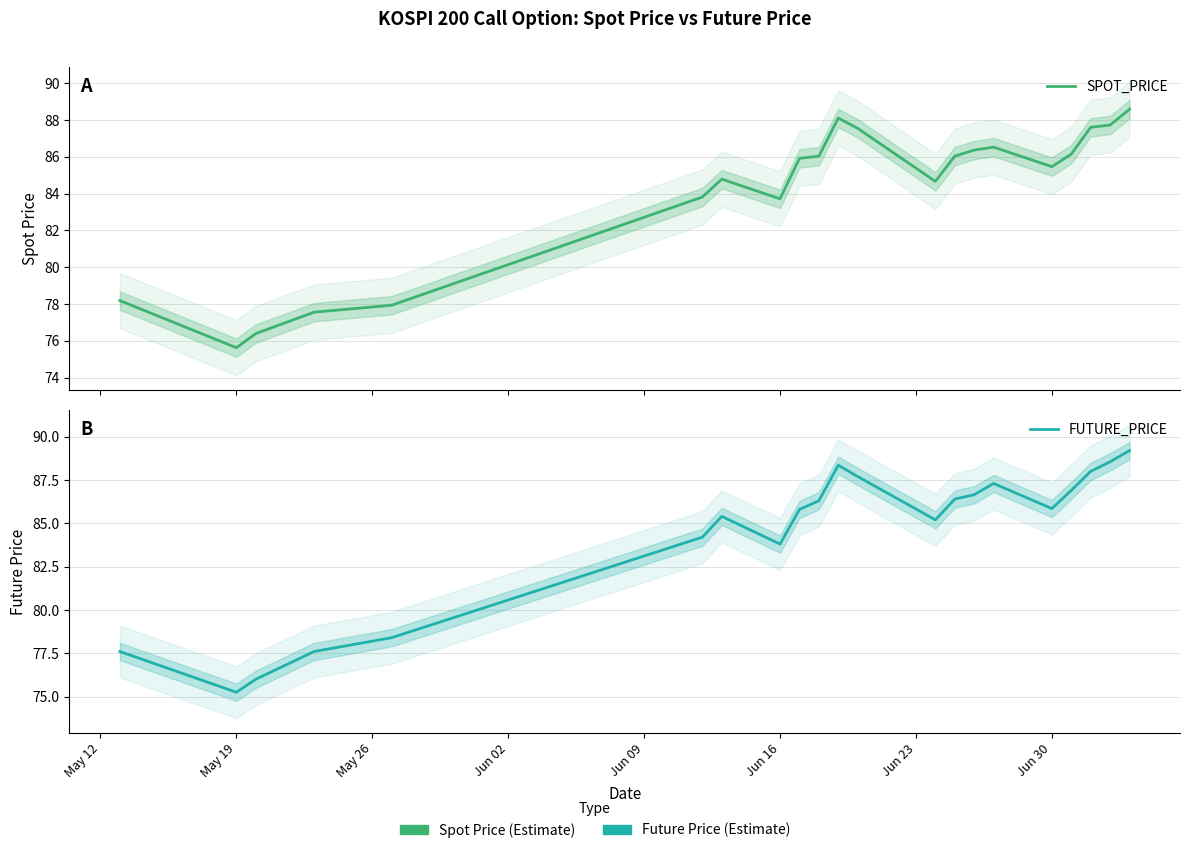

Rank the series at Jun 16 from highest to lowest value.

FUTURE_PRICE, SPOT_PRICE